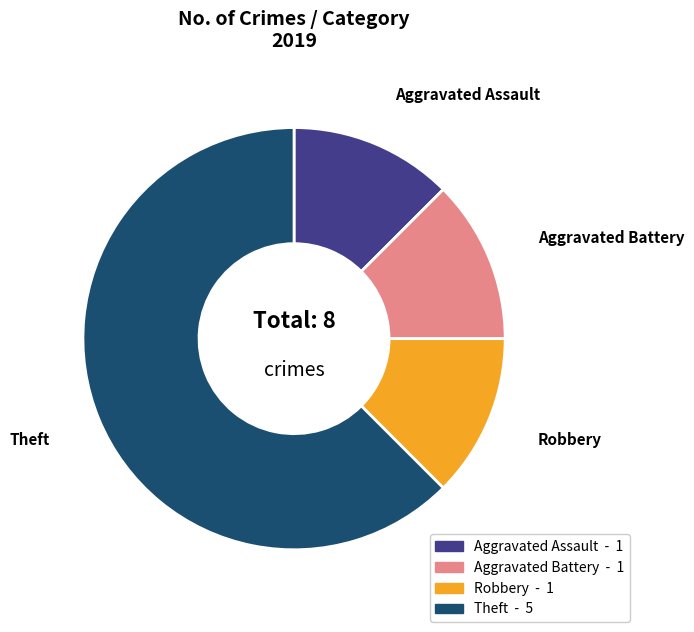

The Aggravated Assault slice represents 12% of the pie. True or false?

True